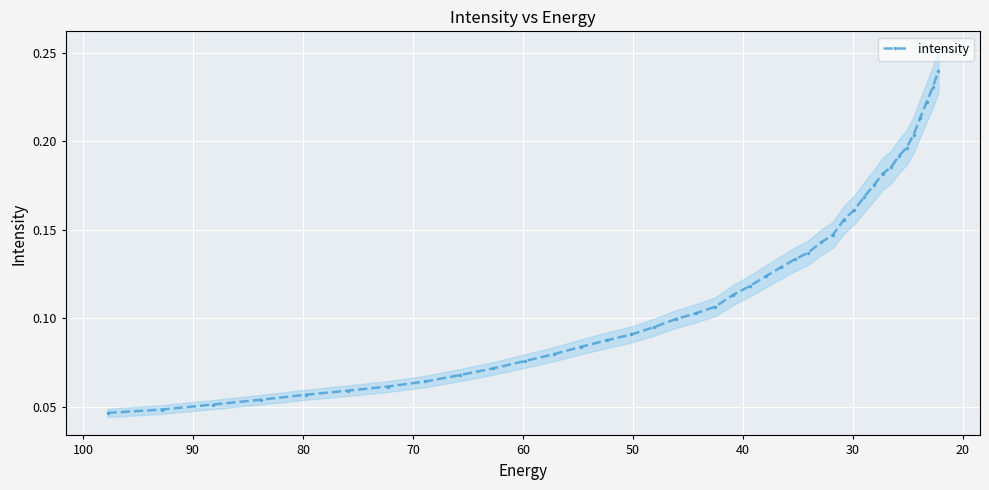

True or false: the data has more than 0 interior local peaks.

False